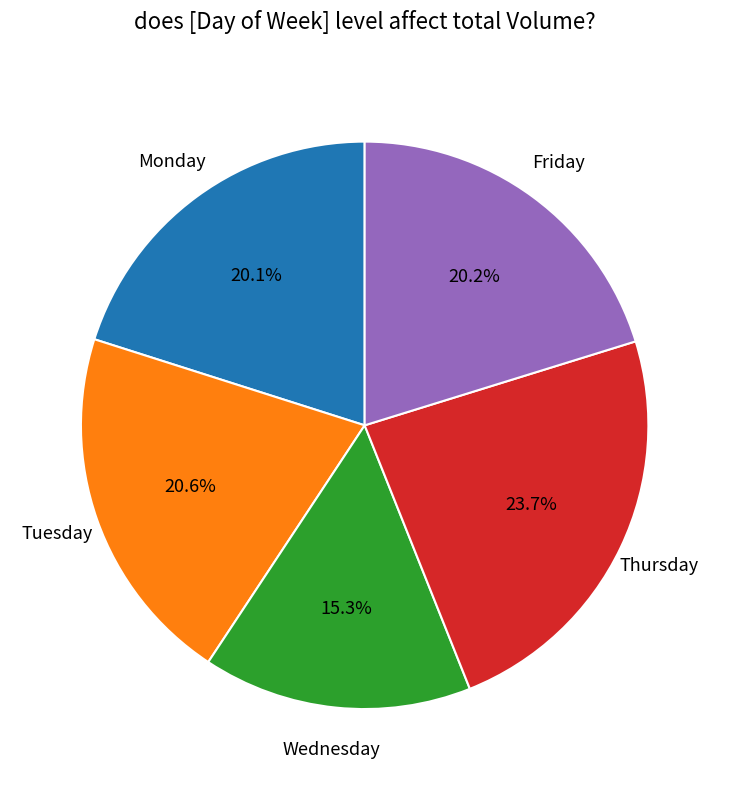

Approximately how many times larger is the value at Friday compared to Thursday?

0.9